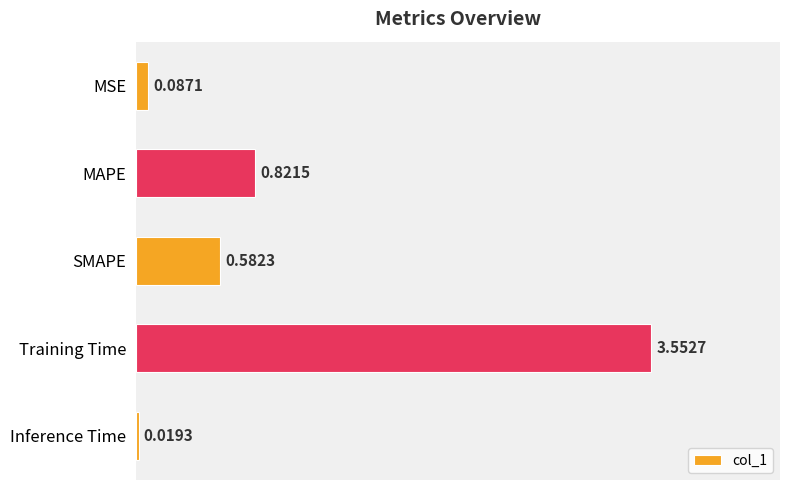

List the labels in order of value, largest first.

Training Time, MAPE, SMAPE, MSE, Inference Time